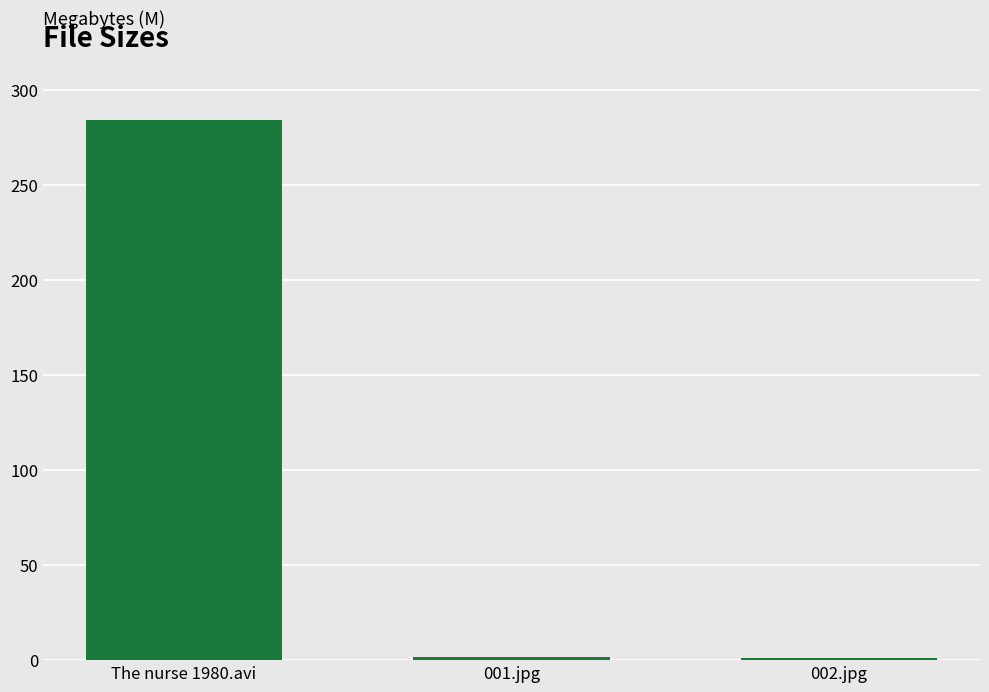

What is the sum of all values?

287.1